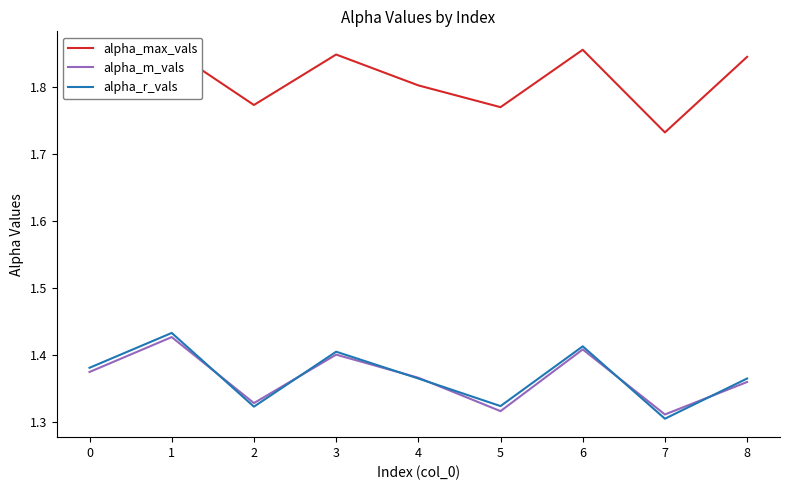

Count the number of categories in the chart.

9